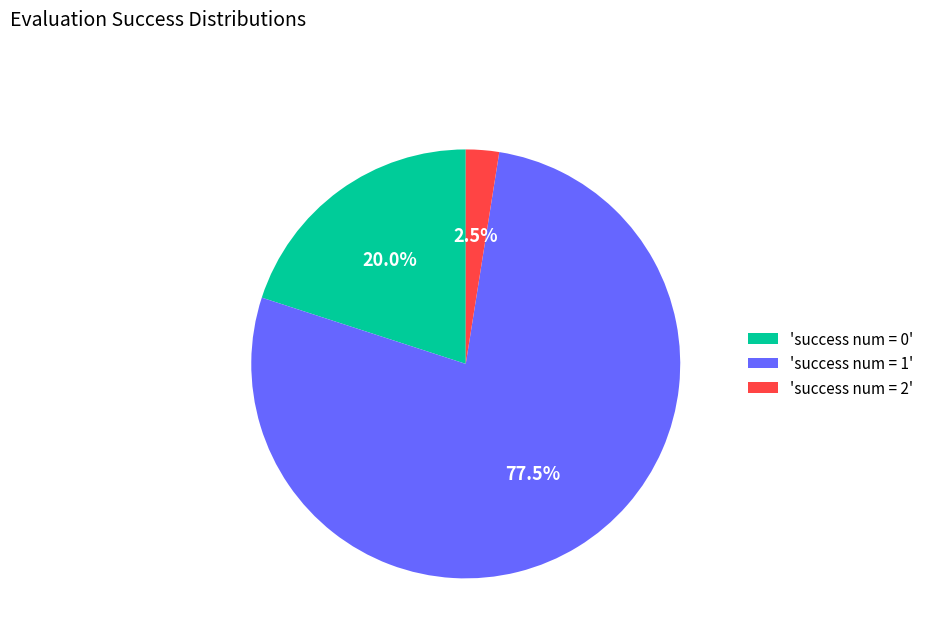

To the nearest percent, what is the average slice percentage?

33%